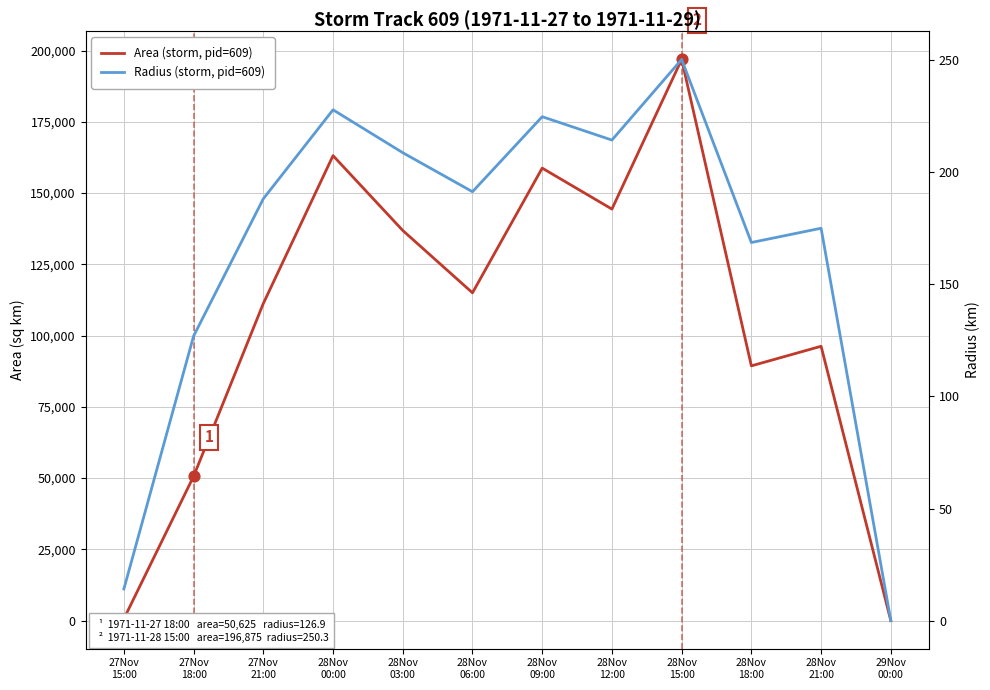

At how many categories does at least one series exceed 75400?

9